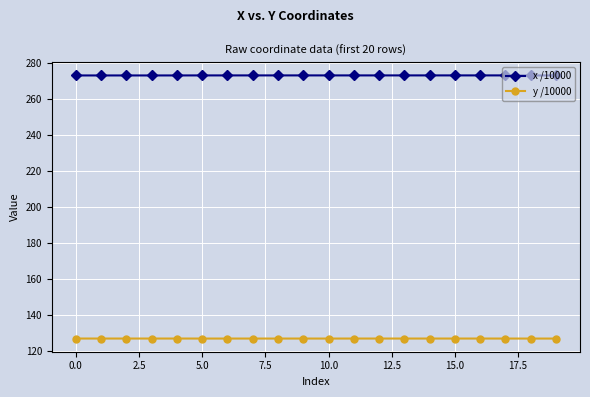

Rank the series by their average value, from lowest to highest.

y /10000, x /10000